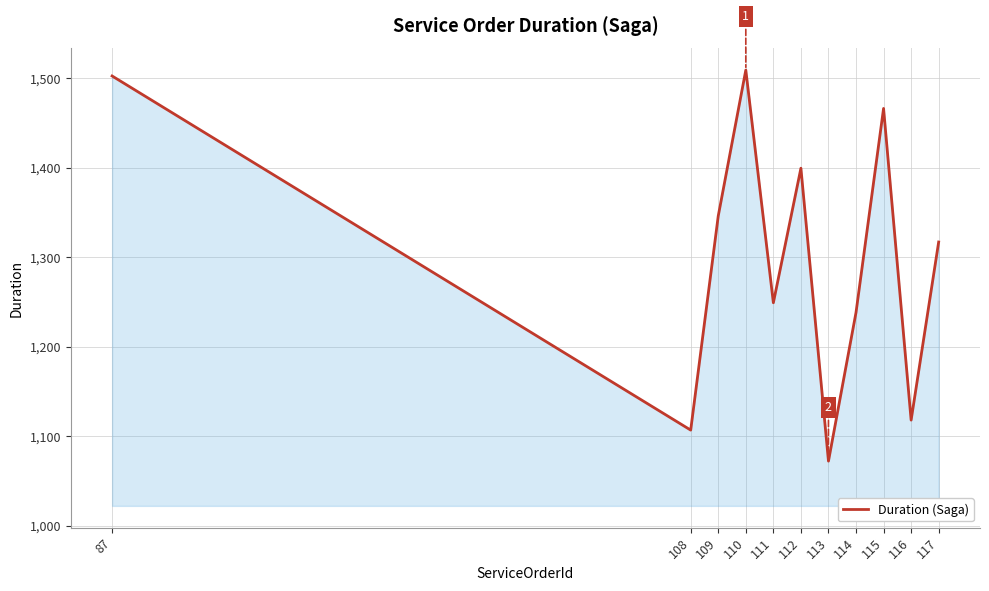

Reading left to right, what are all the values shown in this chart?

87=1502.4	108=1107.0	109=1346.2	110=1509.0	111=1249.2	112=1399.4	113=1072.4	114=1238.3	115=1466.2	116=1118.2	117=1317.0